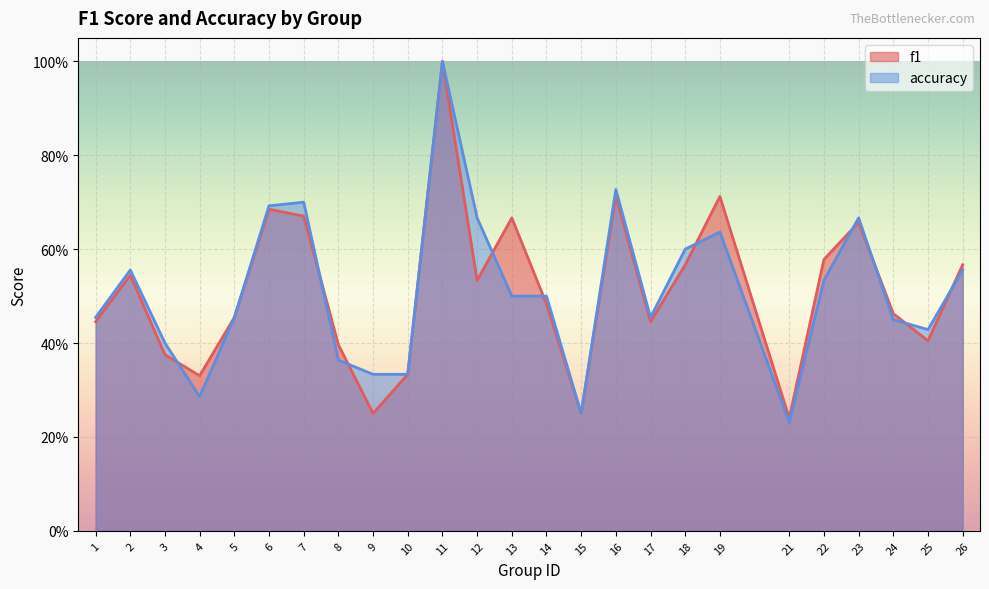

The f1 series shows 0.3 at 17. True or false?

False